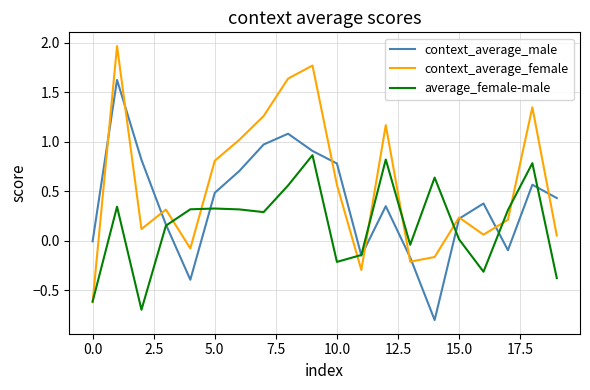

Which series has the largest total across all categories?

context_average_female